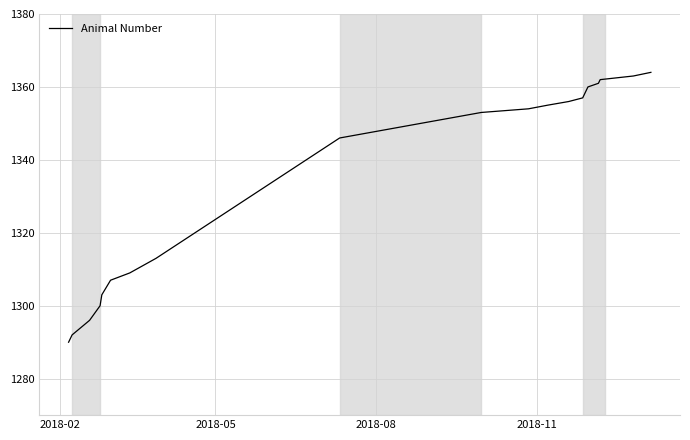

What is the minimum value shown in the chart?

1290